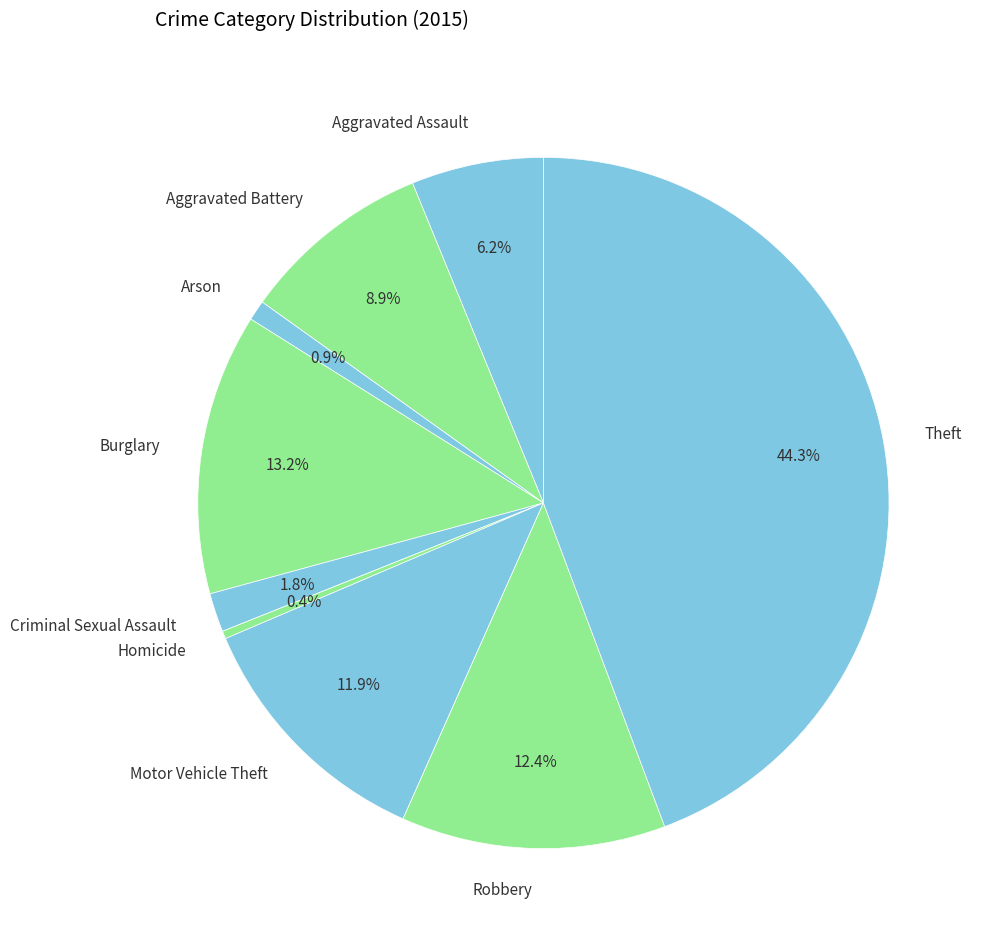

Does Motor Vehicle Theft account for over 50% of the chart?

No